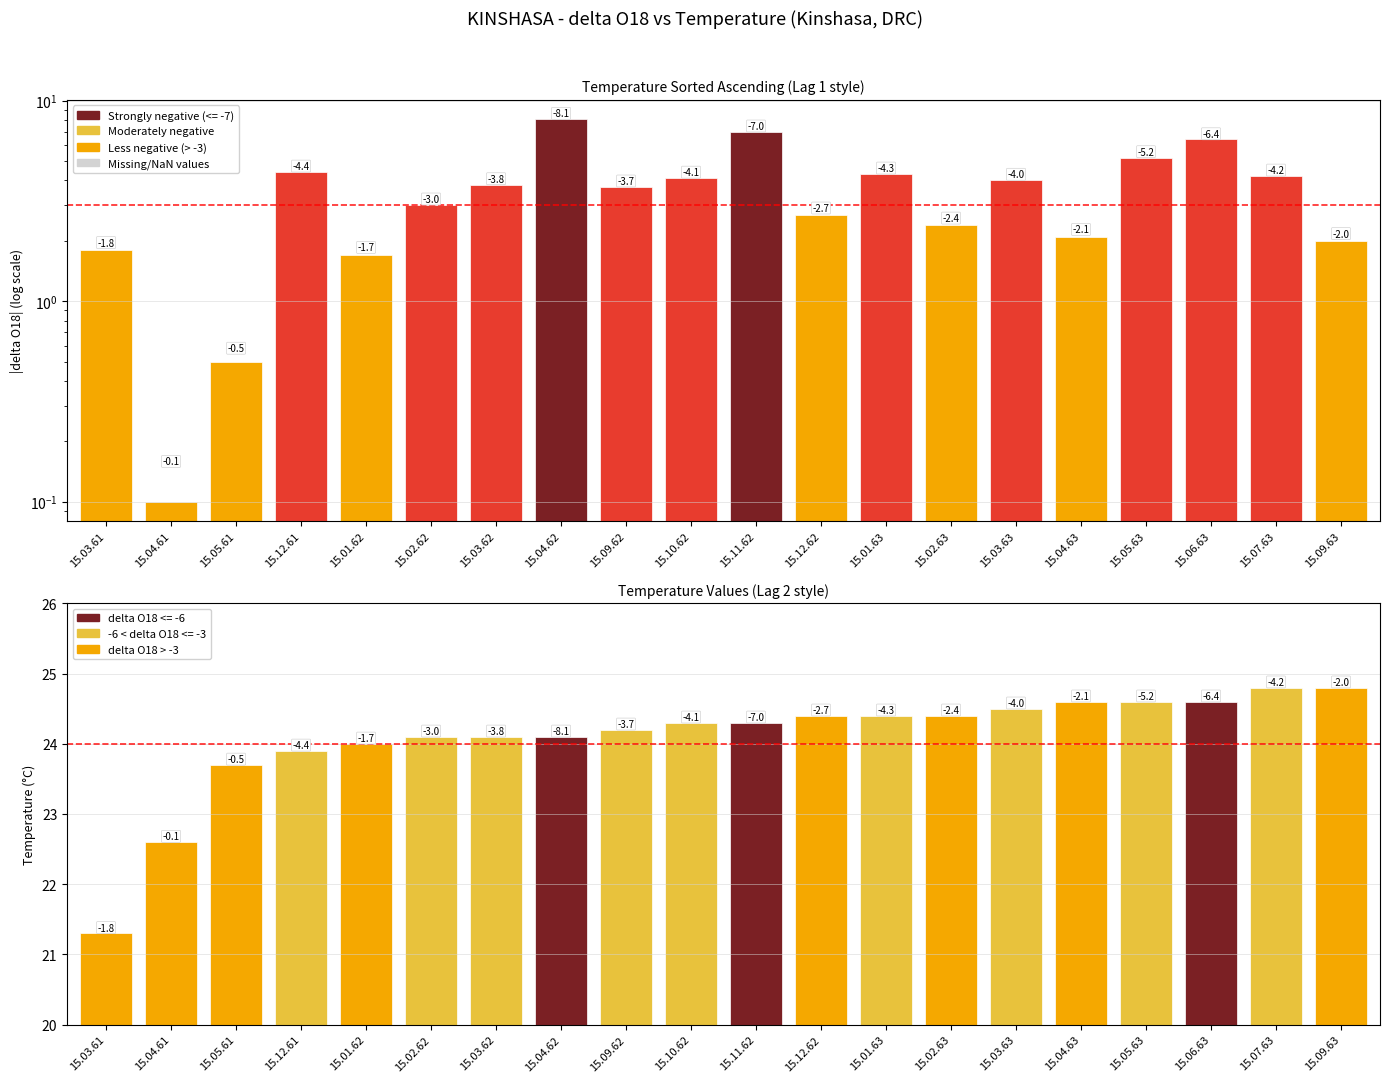

The chart shows a value of 0.1 at 15.04.61. True or false?

False